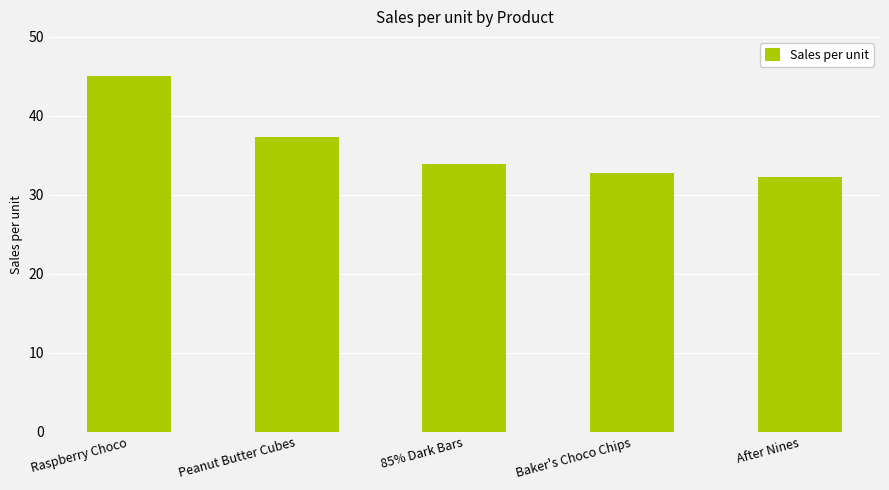

Rank the categories by value from highest to lowest.

Raspberry Choco, Peanut Butter Cubes, 85% Dark Bars, Baker's Choco Chips, After Nines